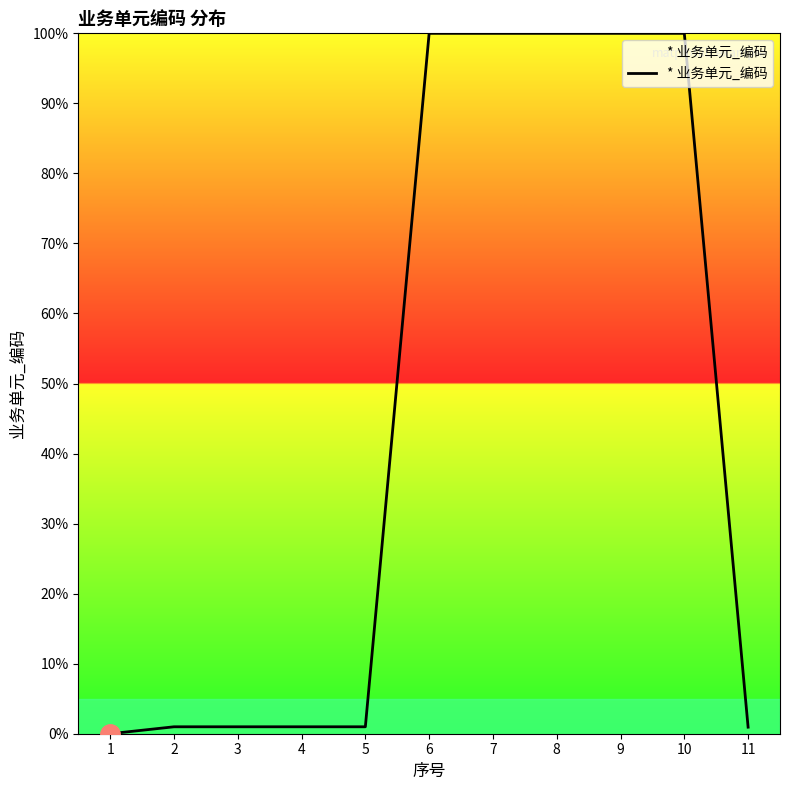

What is the difference between the maximum and minimum values?

100.0